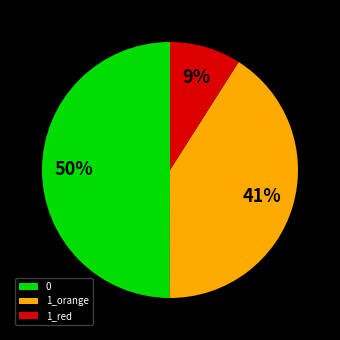

Approximately how many times larger is the value at 0 compared to 1_orange?

1.2